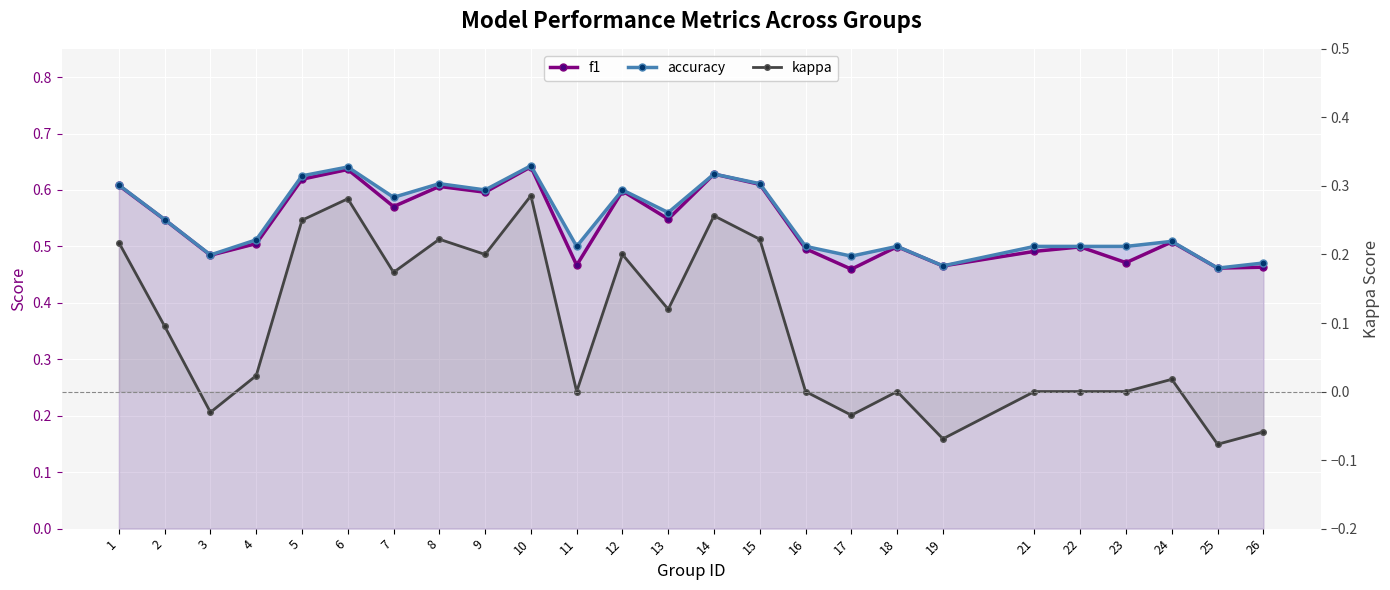

True or false: kappa and accuracy cross at least once.

False